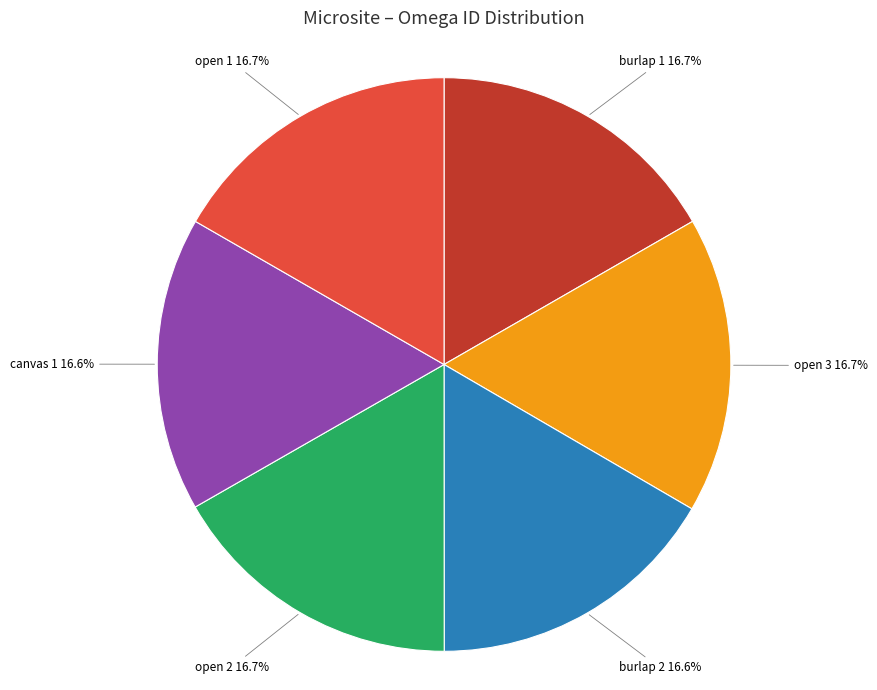

To the nearest percent, what portion does burlap 1 represent?

17%